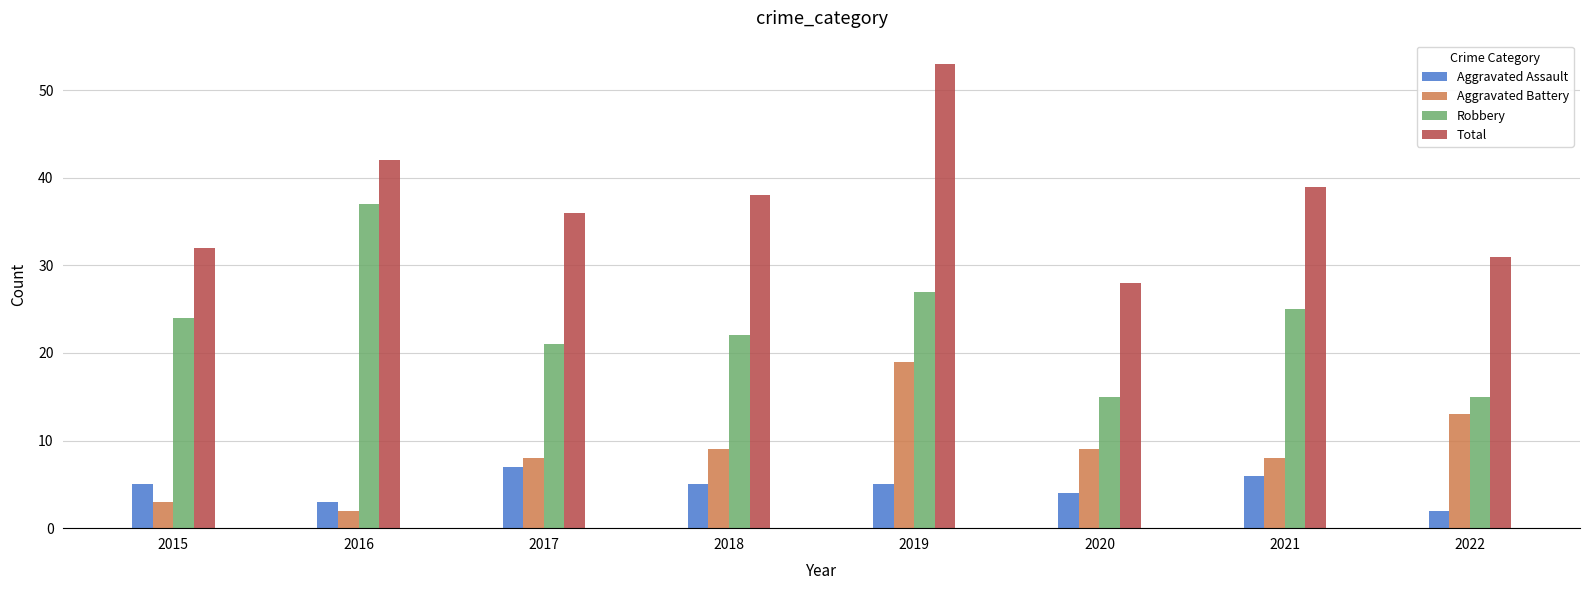

Which category has the highest value across all series?

2019